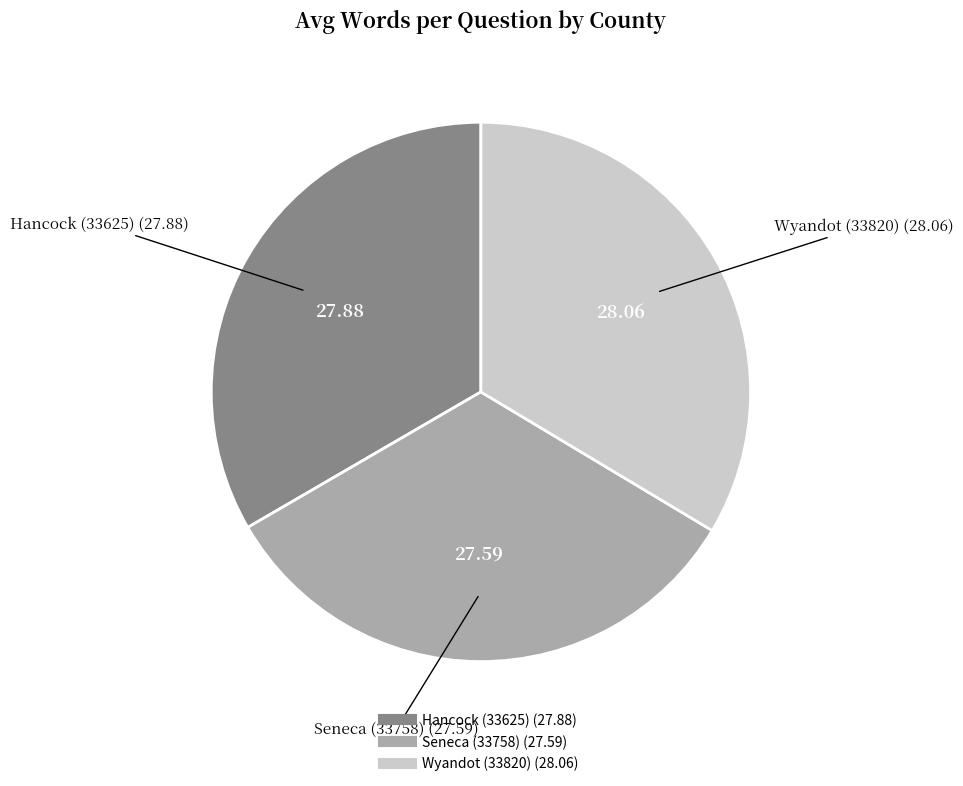

What is the ratio of the value at Seneca (33758) to the value at Hancock (33625)?

1.0